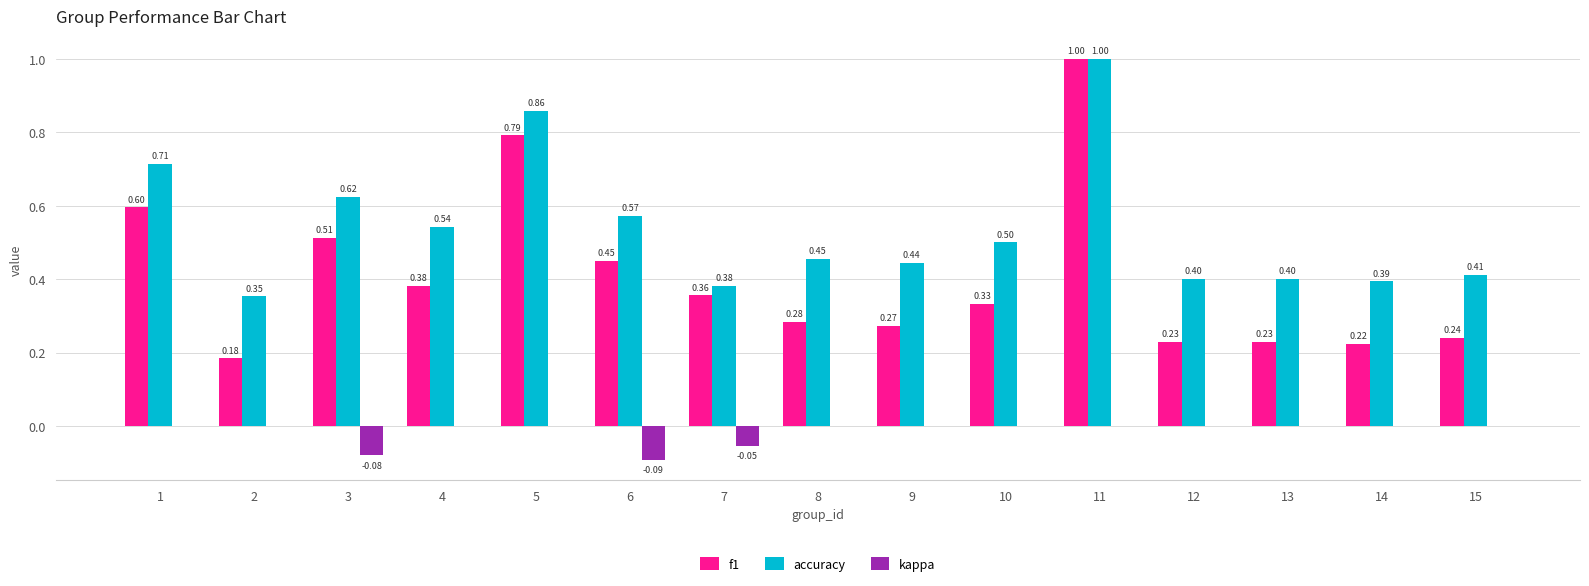

How many groups of bars are there?

15